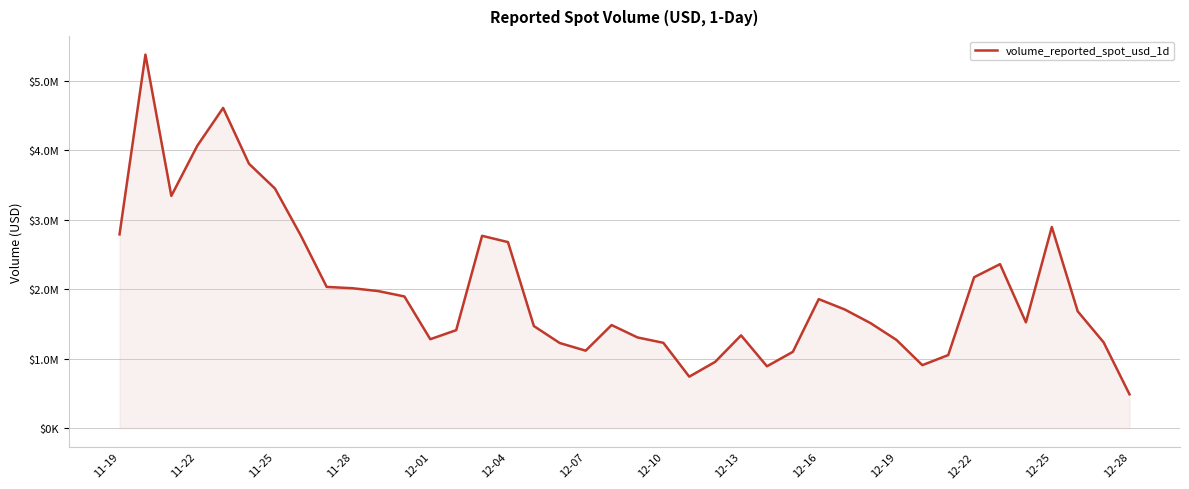

Is this an area chart (filled region under the line)?

Yes